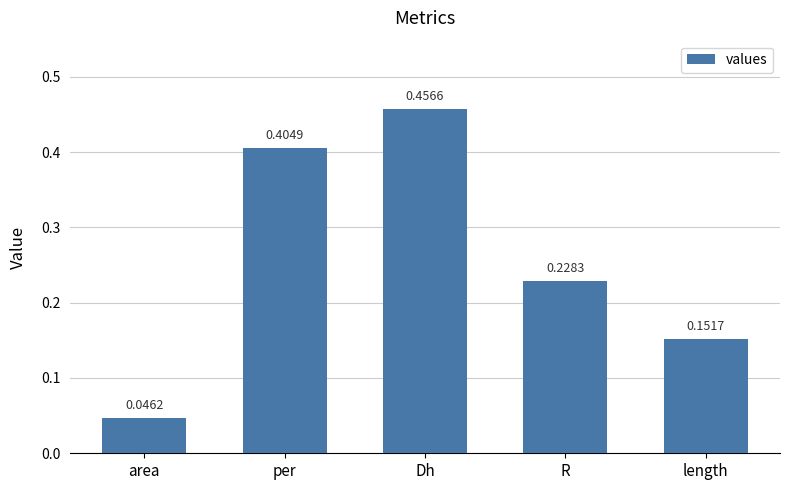

Does the chart contain stacked bars?

No